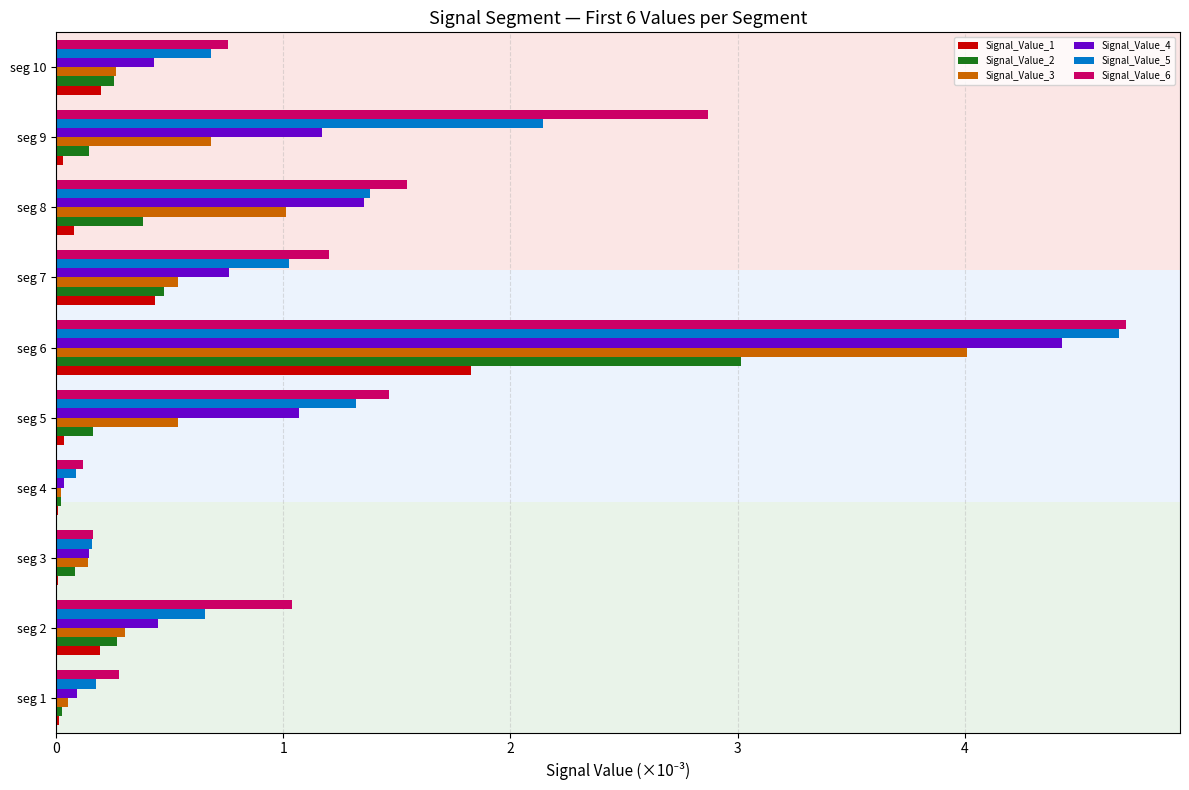

What is the maximum value shown in the chart?

4.7